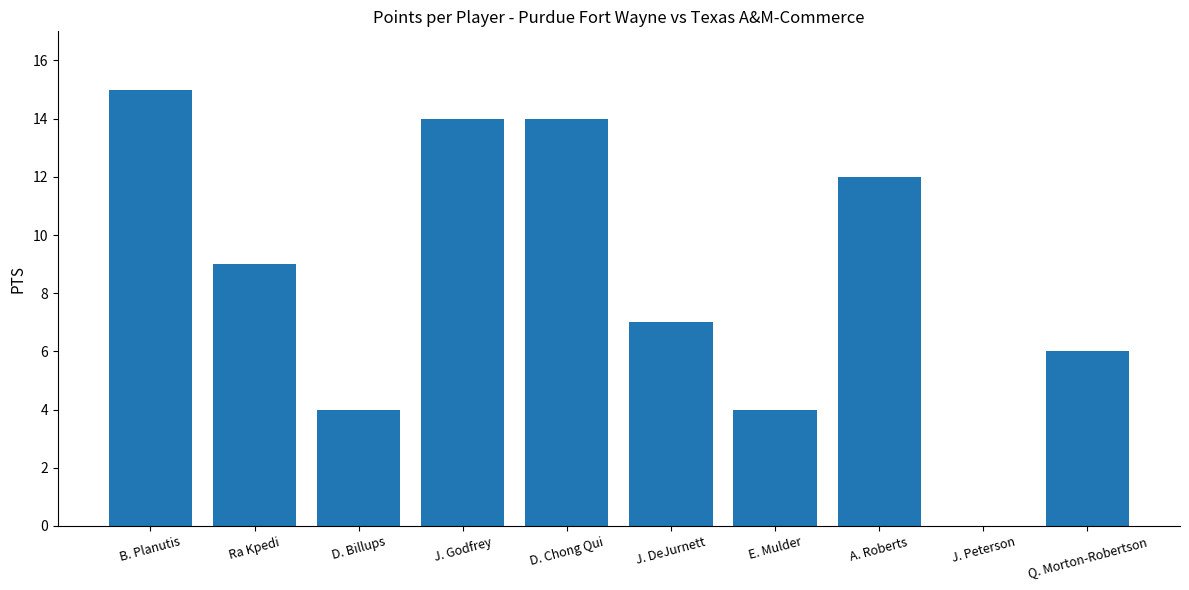

Are the bars horizontal?

No